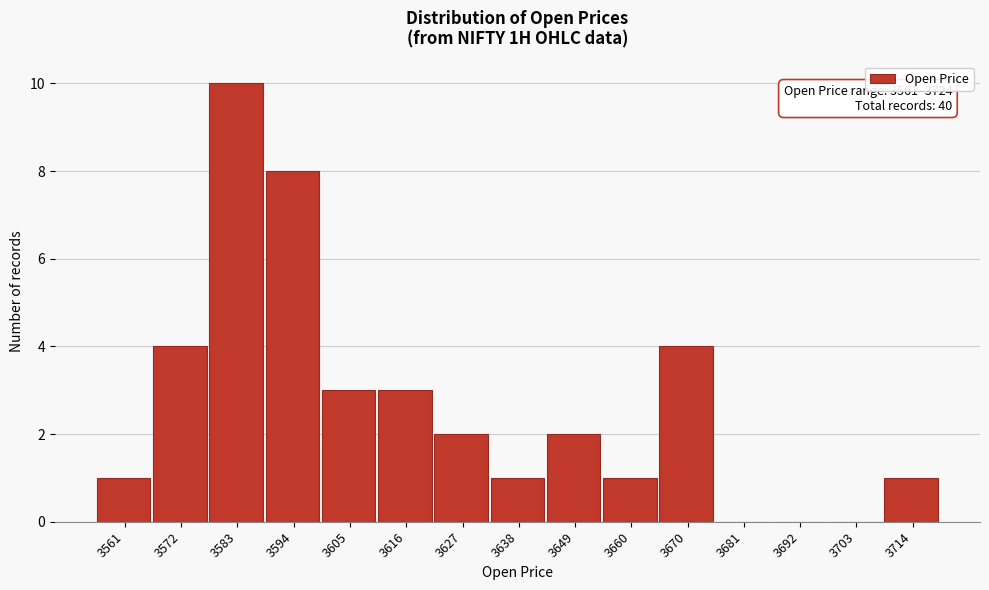

Reading left to right, list all the values displayed in this chart.

3561=1	3572=4	3583=10	3594=8	3605=3	3616=3	3627=2	3638=1	3649=2	3660=1	3670=4	3681=0	3692=0	3703=0	3714=1